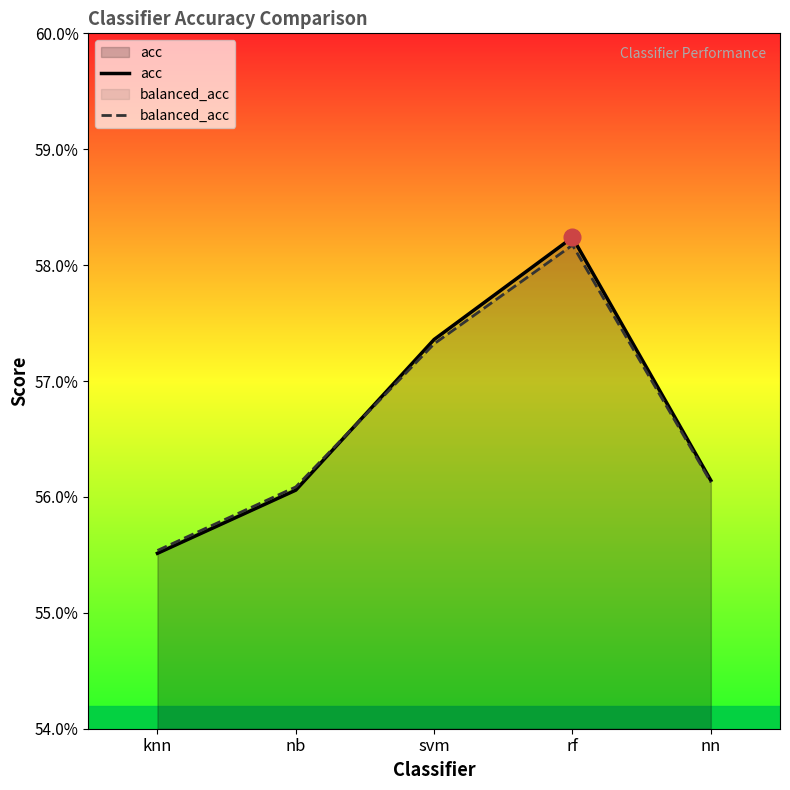

List the labels in order of balanced_acc value, largest first.

rf, svm, nn, nb, knn